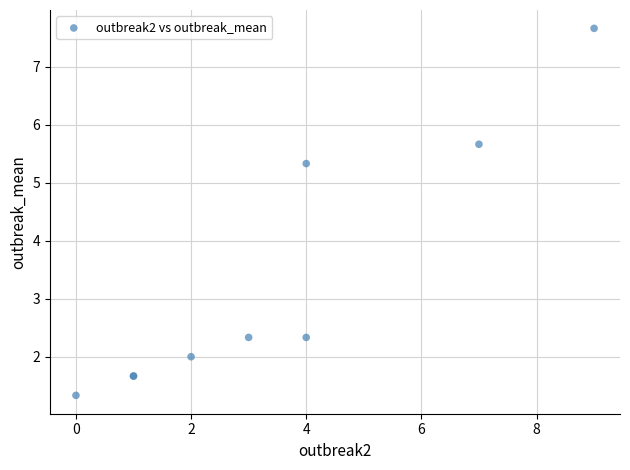

What Y value in the scatter plot is closest to 4?

5.3